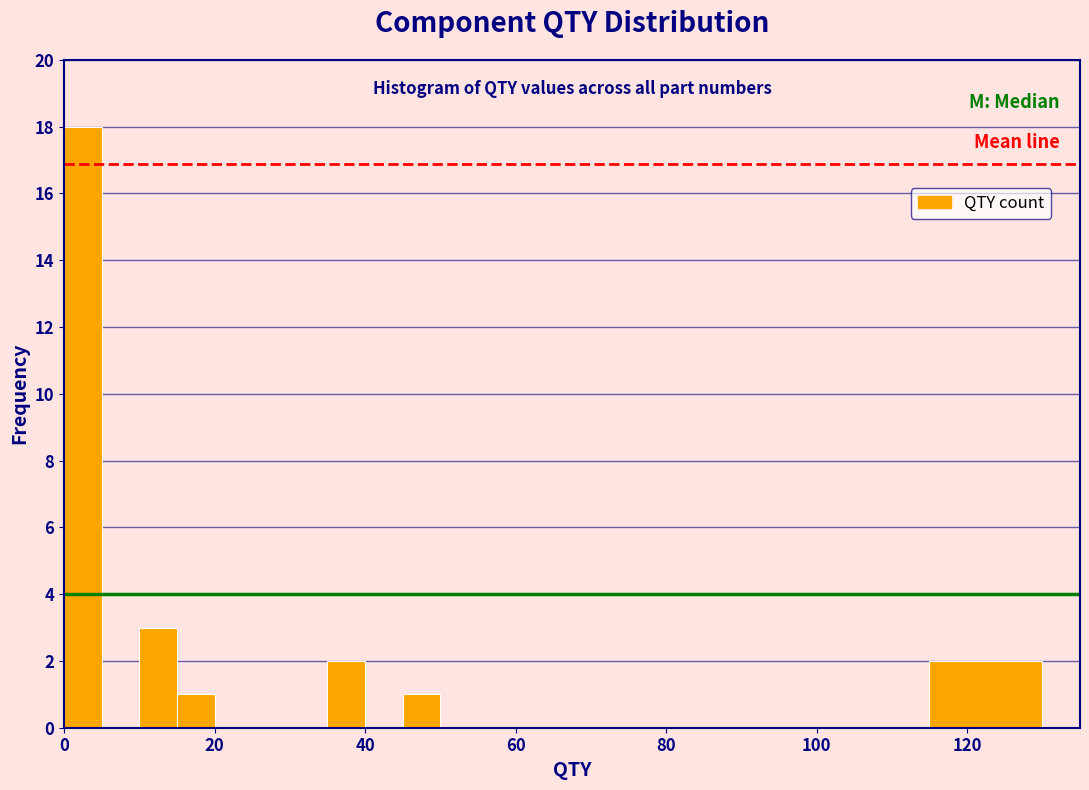

Around what value on the x-axis is the tallest bar? Give the approximate position of its centre, as read against the axis.

2